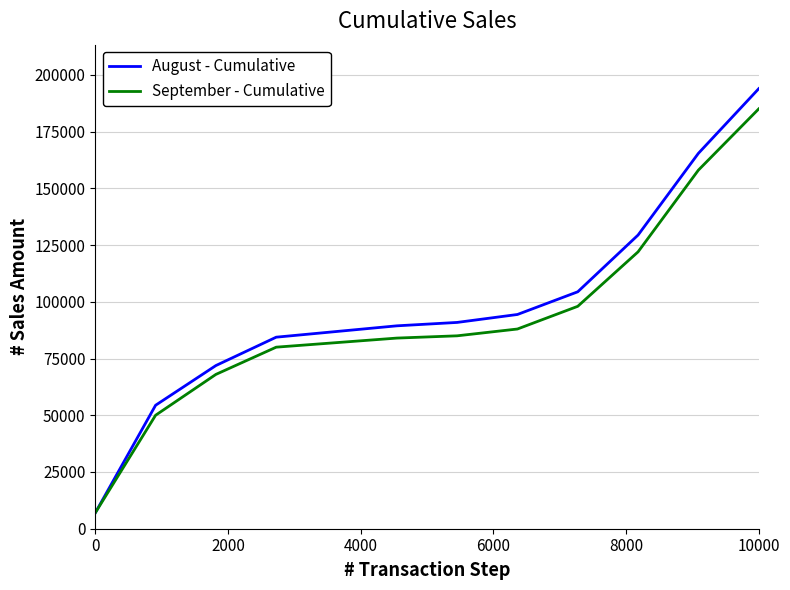

True or false: August - Cumulative and September - Cumulative cross at least once.

False